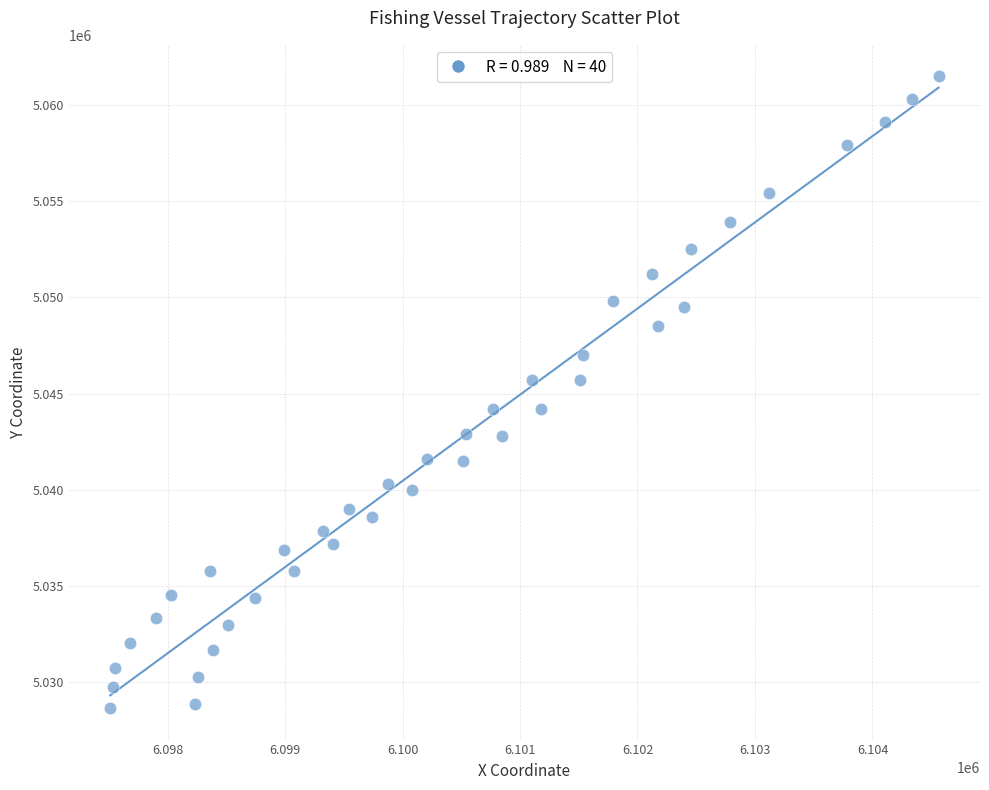

What is the range of Y values (max minus min)?

32880.7